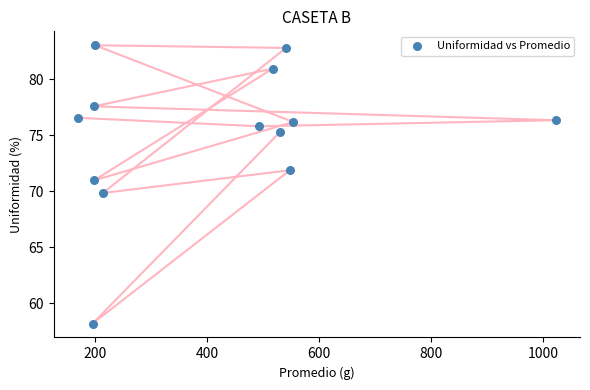

What is the range of Y values (max minus min)?

24.9